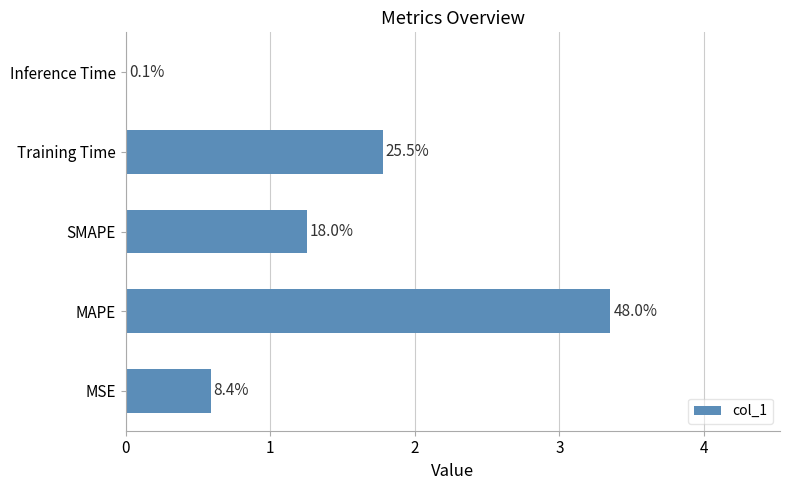

What is the sum of all values?

7.0